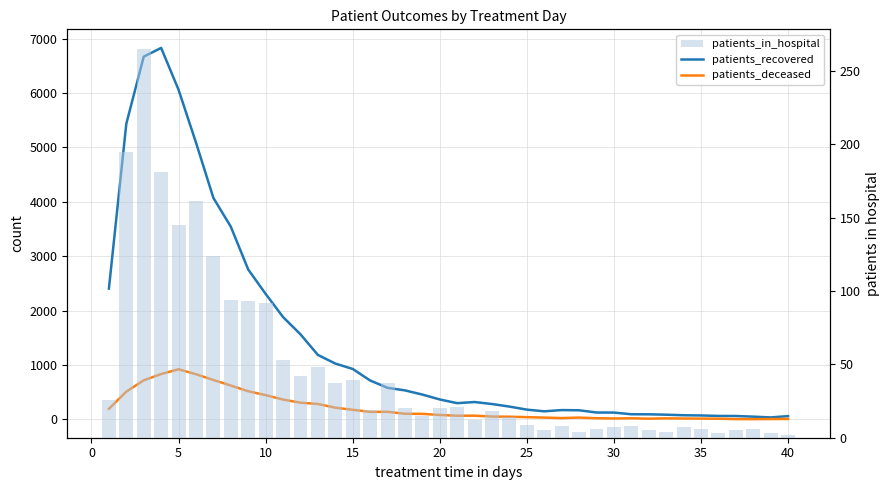

Reading right to left, transcribe all the data shown in this chart.

patients_recovered: 62	38	52	64	65	74	78	88	95	96	127	128	169	173	150	181	237	284	321	300	368	458	535	582	717	929	1028	1187	1566	1883	2309	2757	3544	4073	5091	6061	6831	6670	5437	2407
patients_deceased: 10	8	6	7	14	16	18	21	15	22	19	23	35	26	35	43	51	54	70	69	83	103	105	141	140	178	217	285	309	366	448	519	624	726	832	923	836	720	512	195
patients_in_hospital: 2	3	6	5	3	6	7	4	5	8	7	6	4	8	5	9	14	18	12	21	20	15	20	37	19	39	37	48	42	53	92	93	94	124	161	145	181	265	195	26